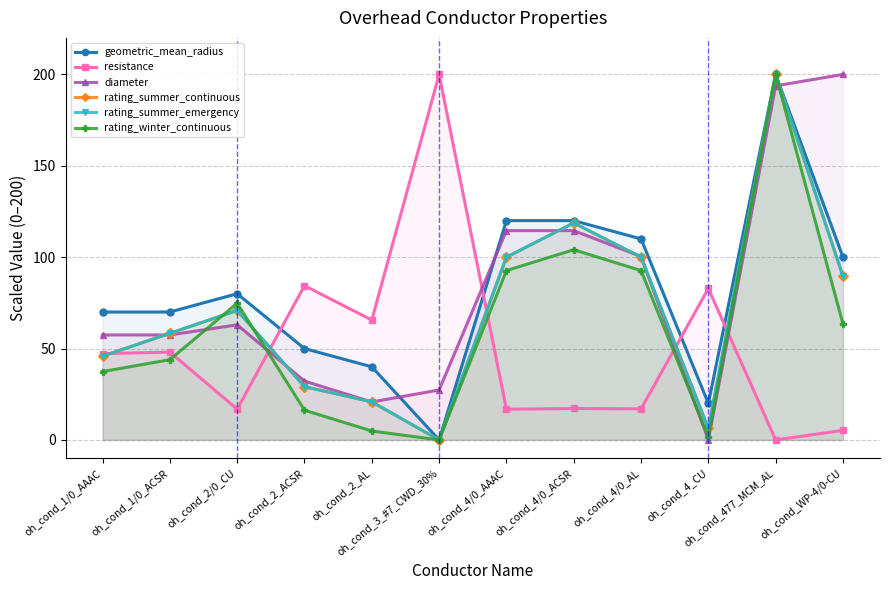

Between oh_cond_1/0_ACSR and oh_cond_2_AL, which series saw the biggest shift?

rating_winter_continuous